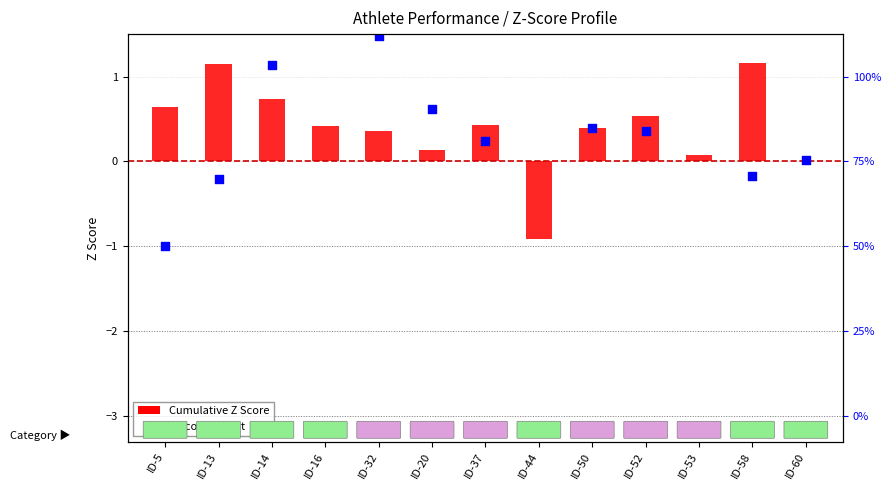

What is the total value across all series at ID-16?

2.3